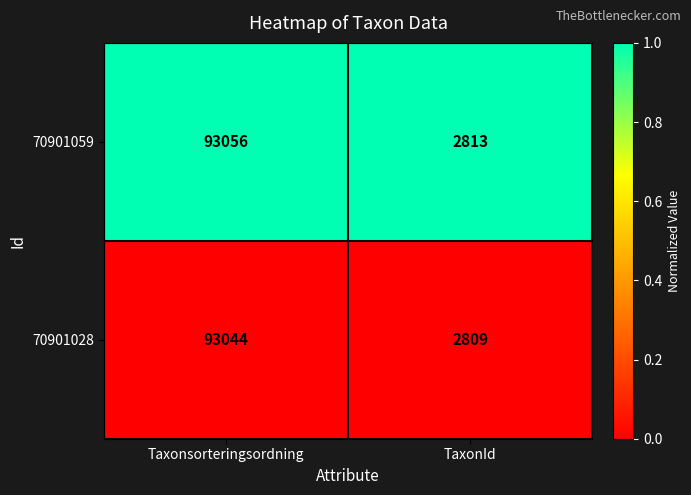

What is the total value across all series at TaxonId?

5622